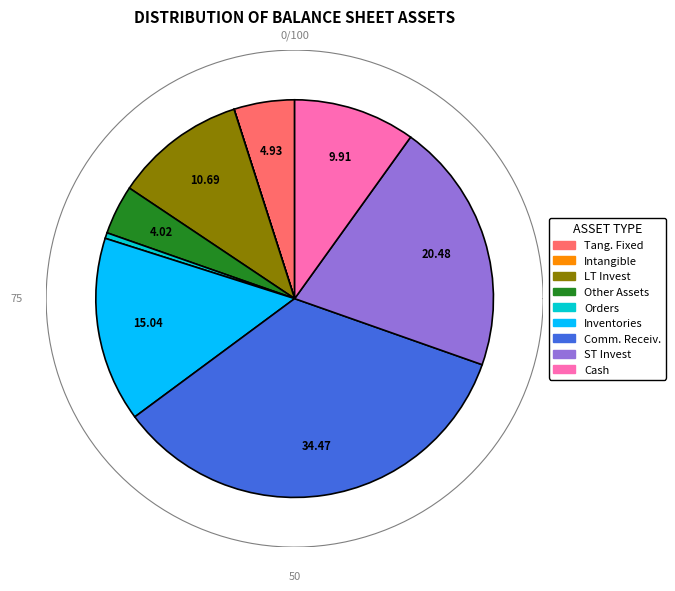

The intangible_assets slice represents 0% of the pie. True or false?

True